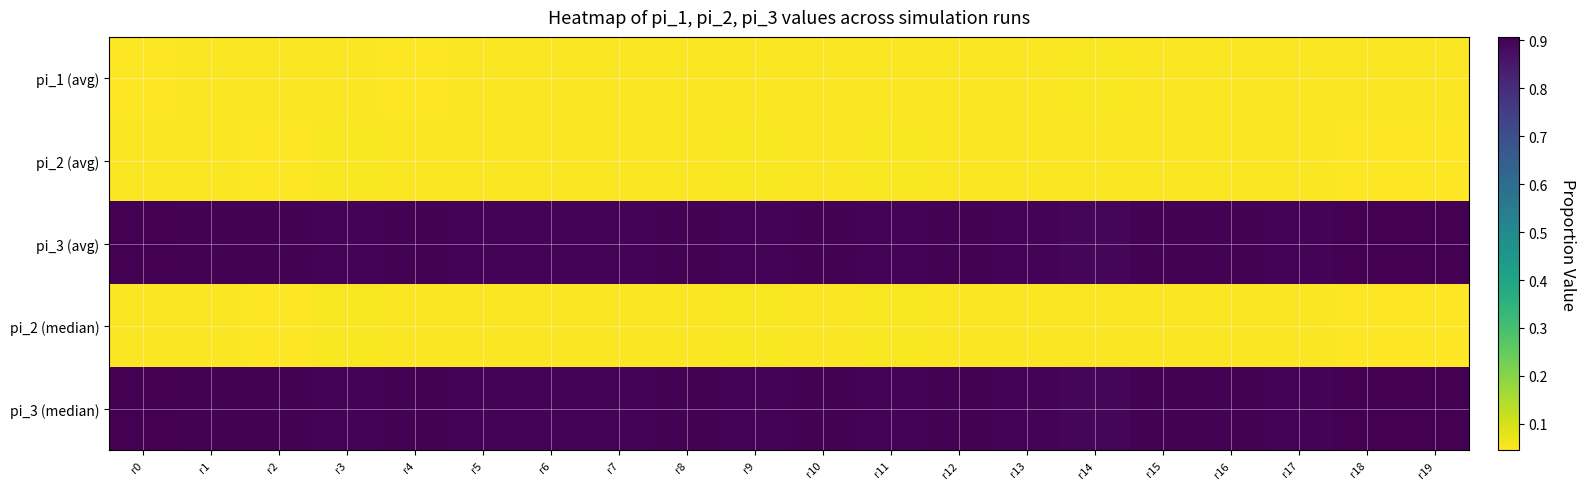

Rank the series by their maximum value, from highest to lowest.

pi_3 (avg), pi_3 (median), pi_2 (avg), pi_2 (median), pi_1 (avg)